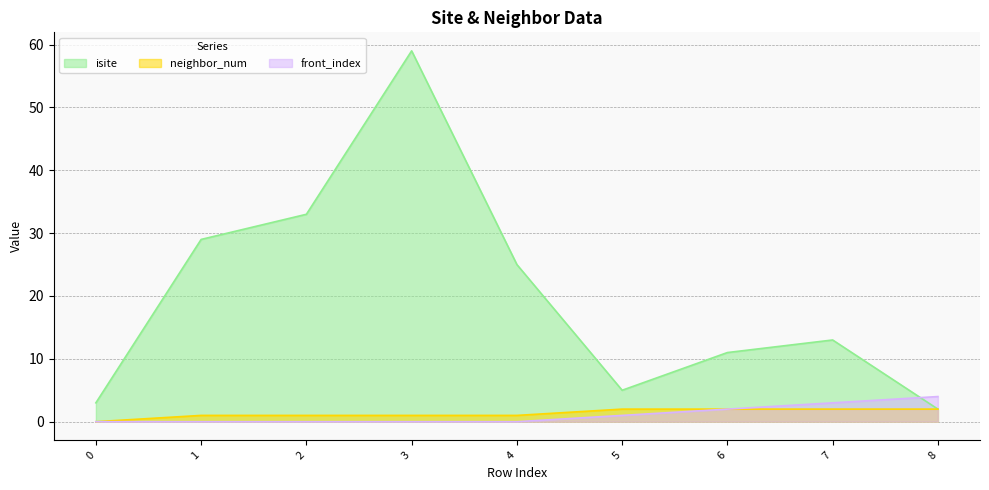

Count the front_index values in the range 0 to 2.

7